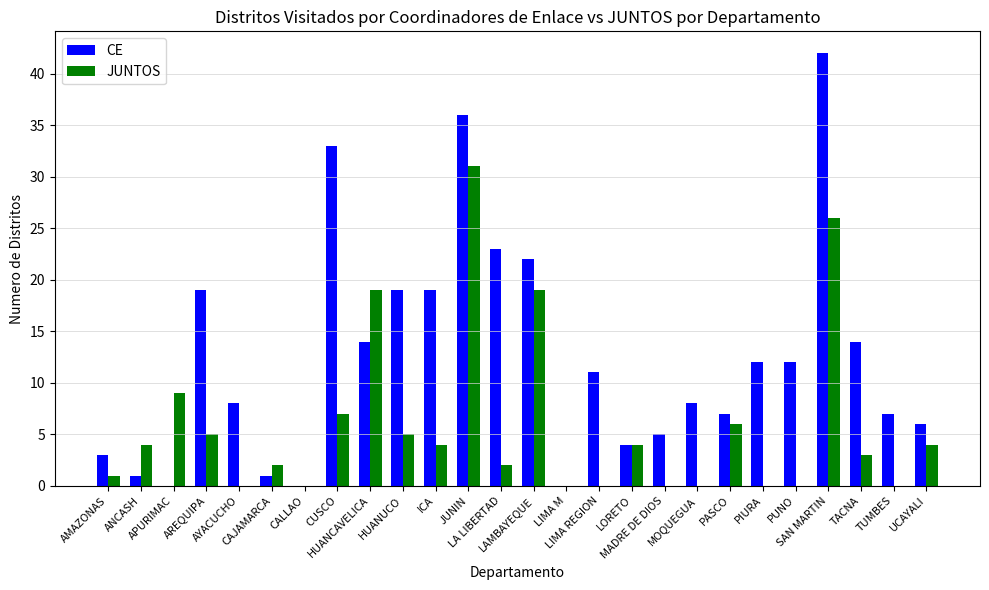

What are all the series names shown in the legend?

CE, JUNTOS